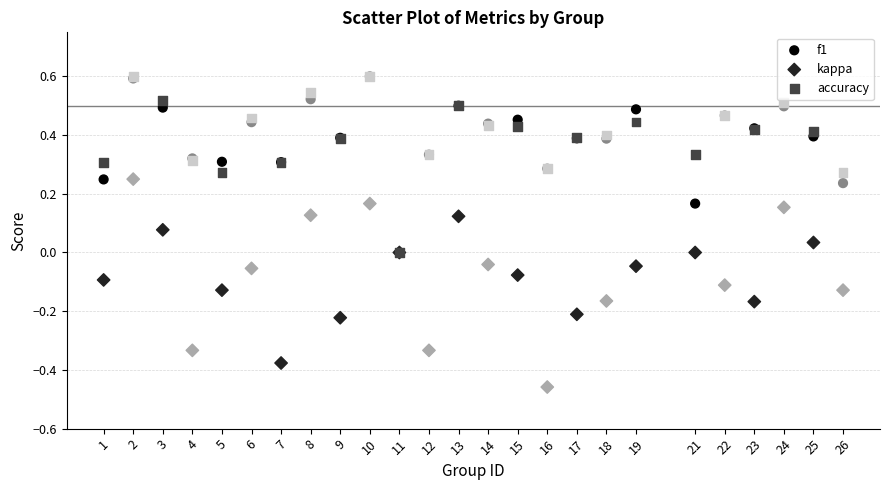

What are all the series names shown in the legend?

f1, kappa, accuracy